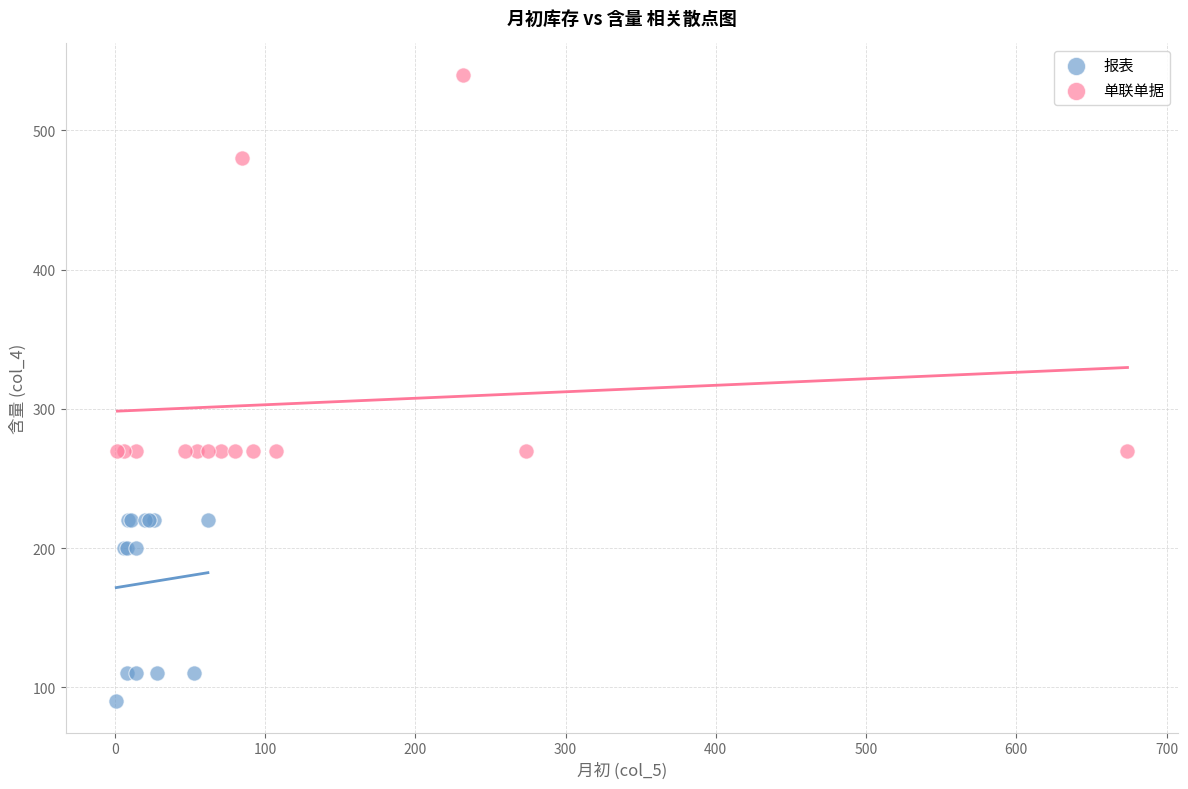

What are all the series names shown in the legend?

报表, 单联单据